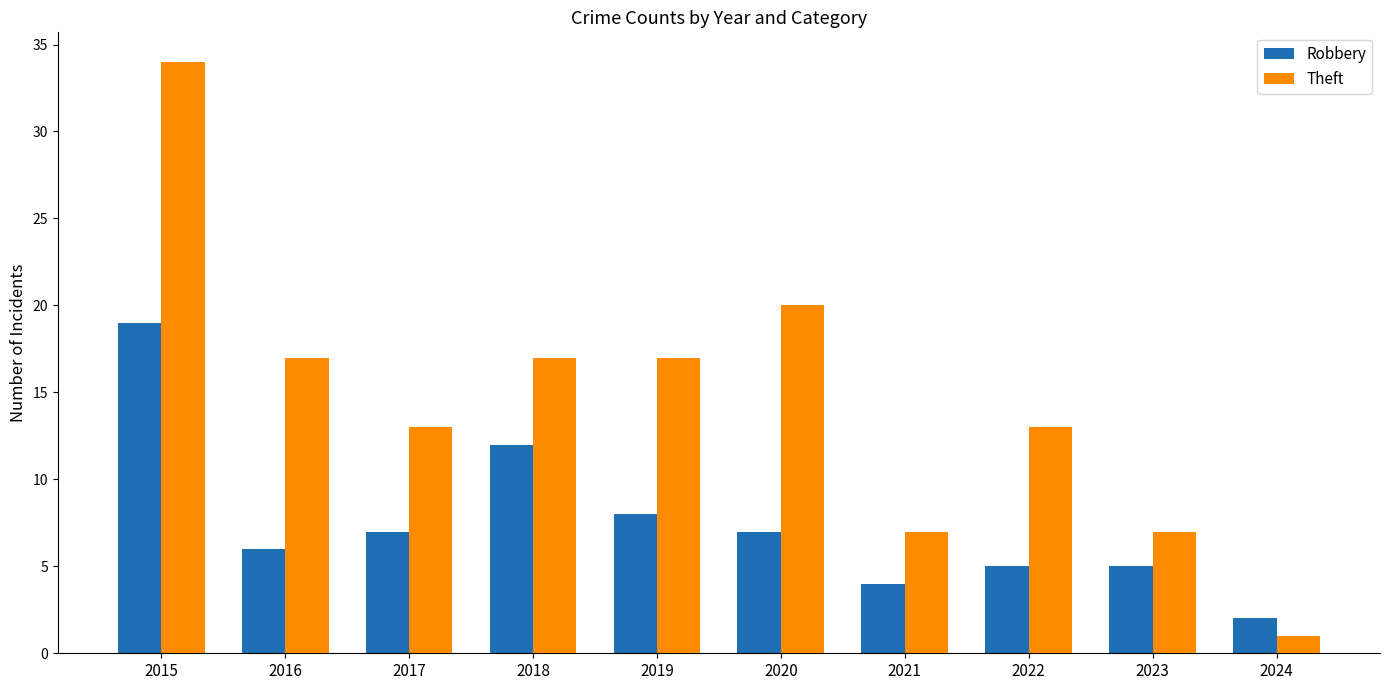

Reading left to right, list all the values displayed in this chart.

Robbery: 19	6	7	12	8	7	4	5	5	2
Theft: 34	17	13	17	17	20	7	13	7	1